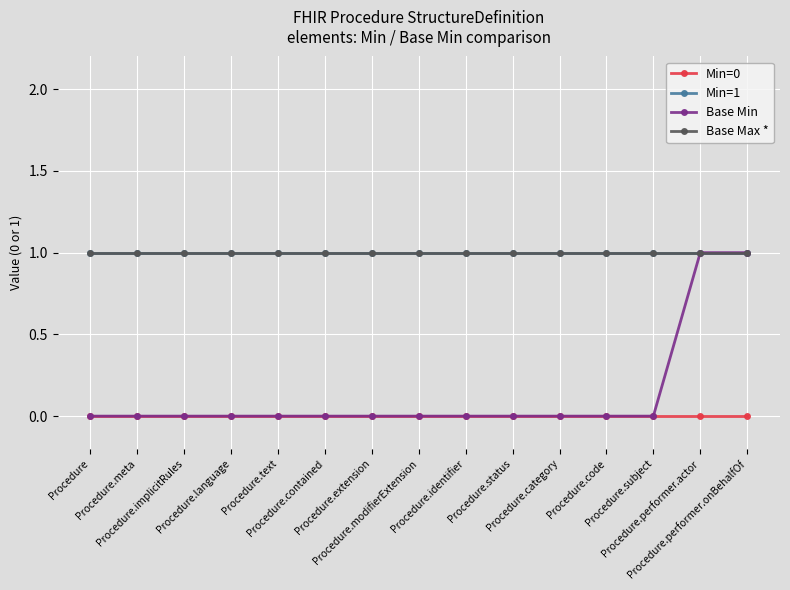

What is the sum of all Min=1 values?

15